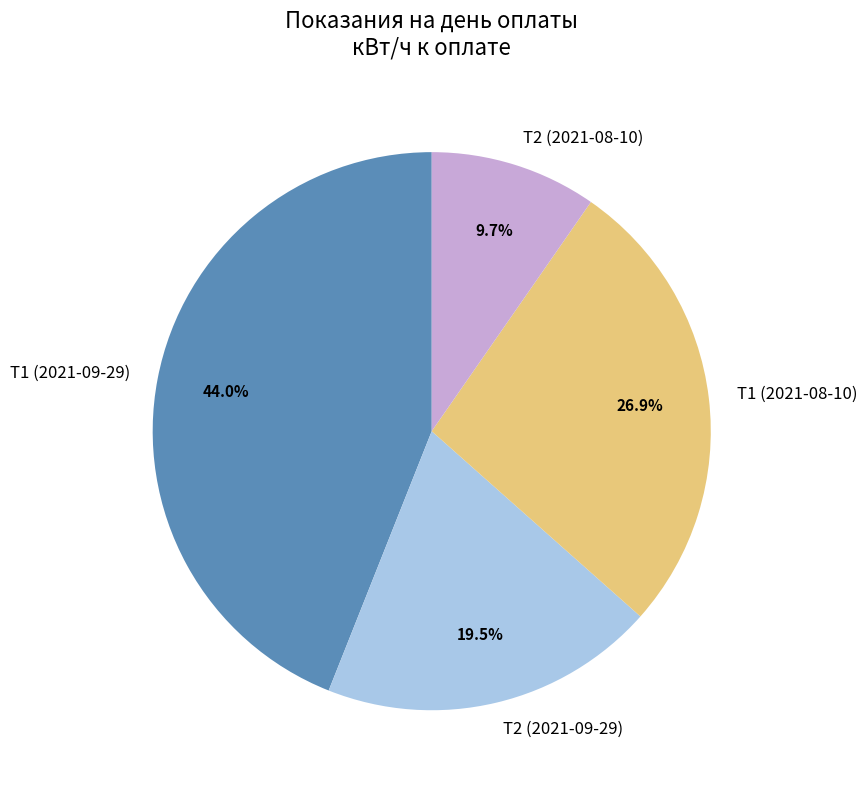

Is there a majority slice in this chart?

No